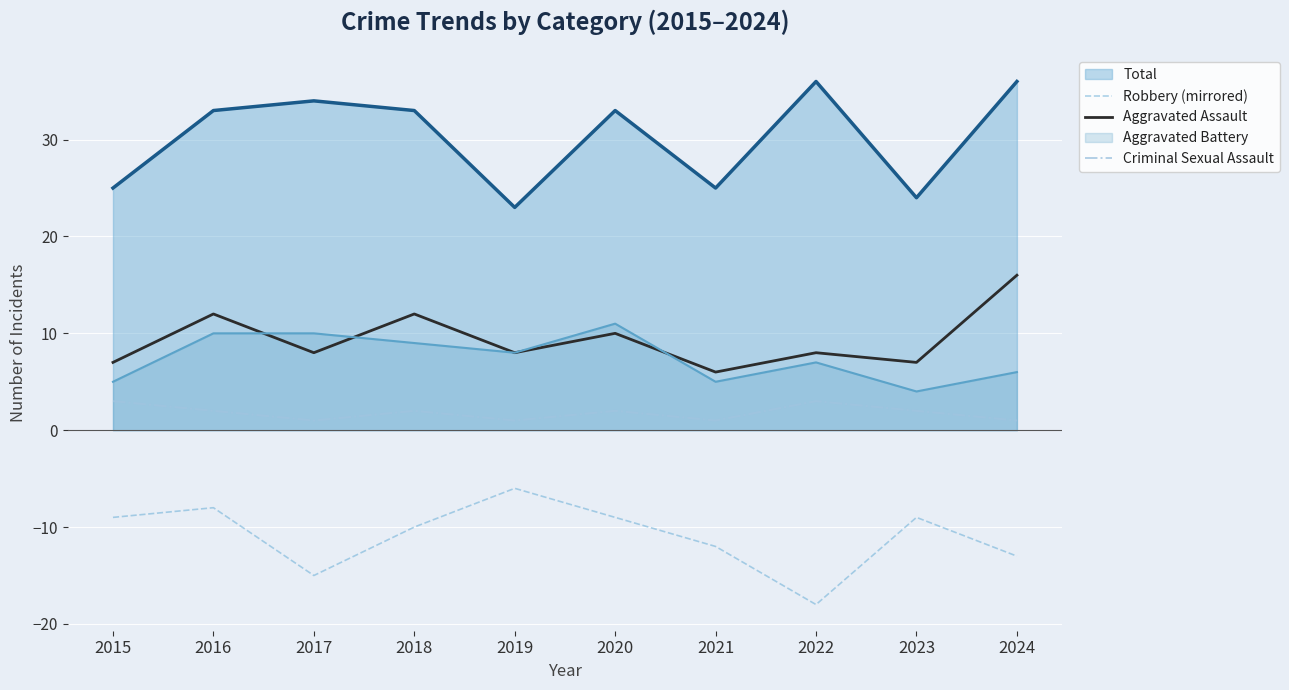

The Aggravated Battery series shows 11 at 2020. True or false?

True